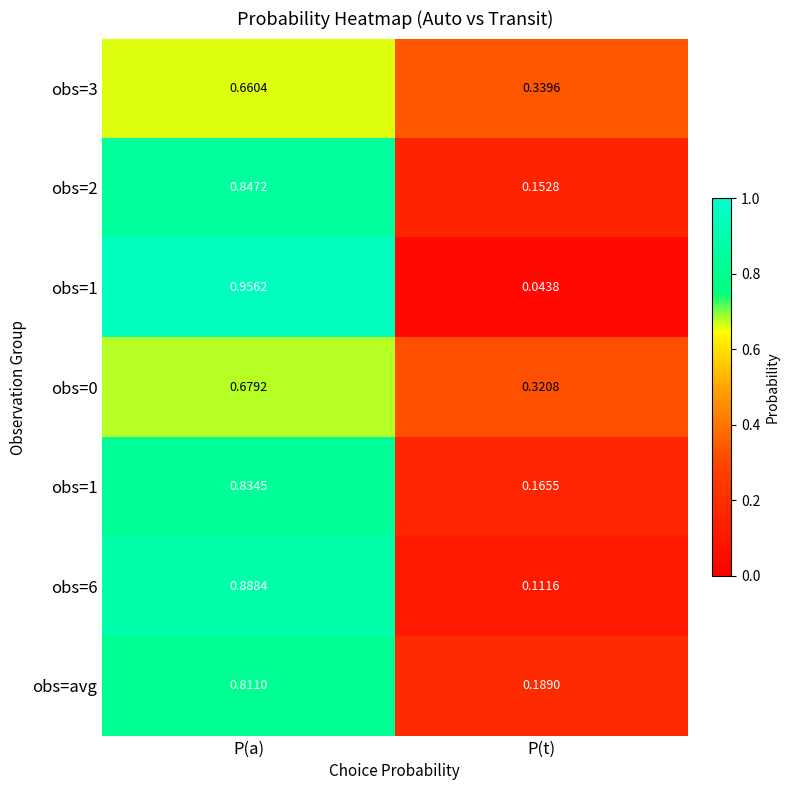

Which has a higher value, P(a) or P(t)?

P(a)